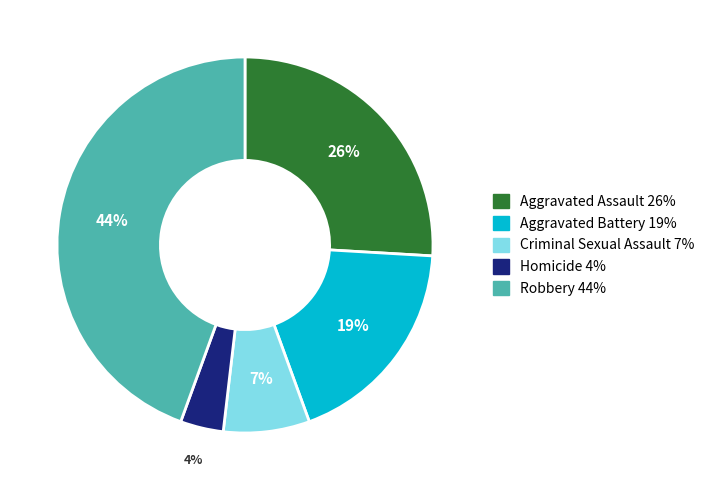

Does Criminal Sexual Assault represent more than half of the total?

No